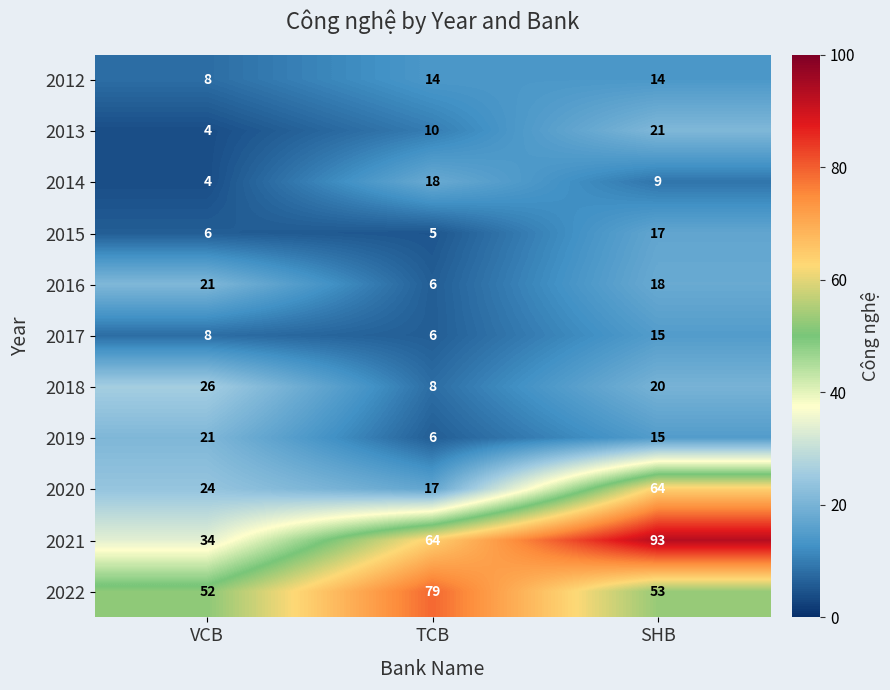

What is the minimum value shown in the chart?

4